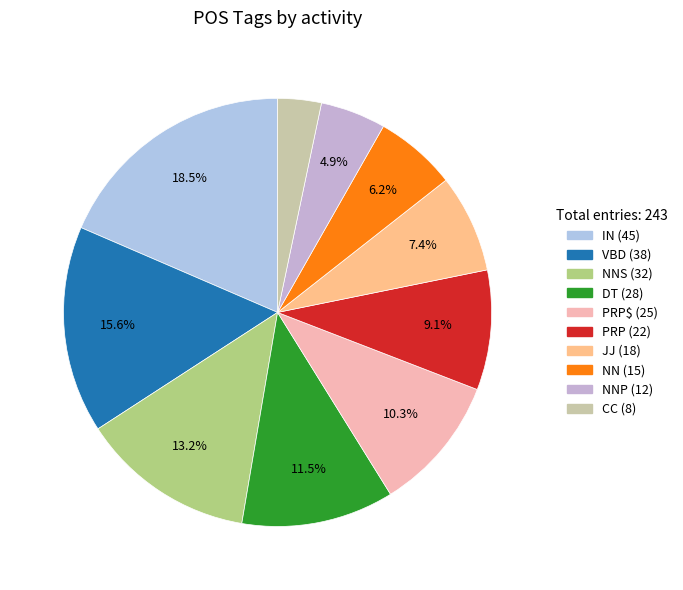

Which slice is the smallest?

CC